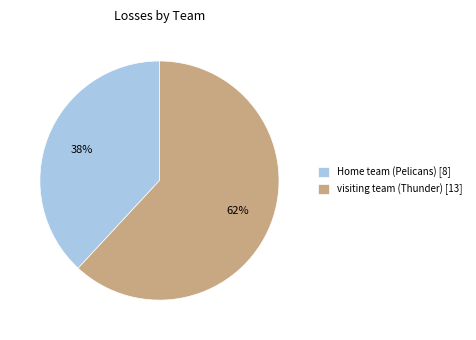

What is the largest slice in the pie chart?

visiting team (Thunder)